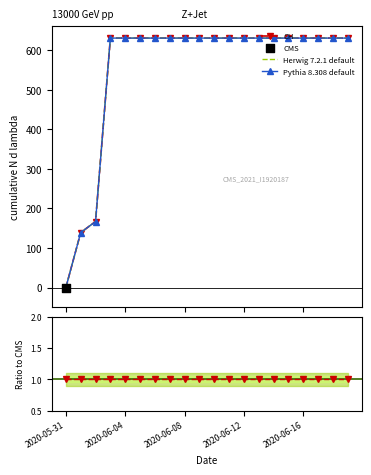

At which category is the sum across all series the highest?

2020-06-12